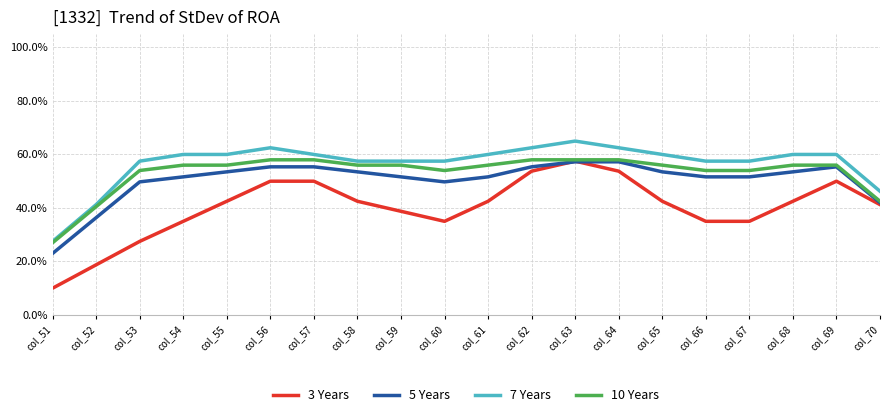

The 7 Years series shows 0.6 at col_68. True or false?

True